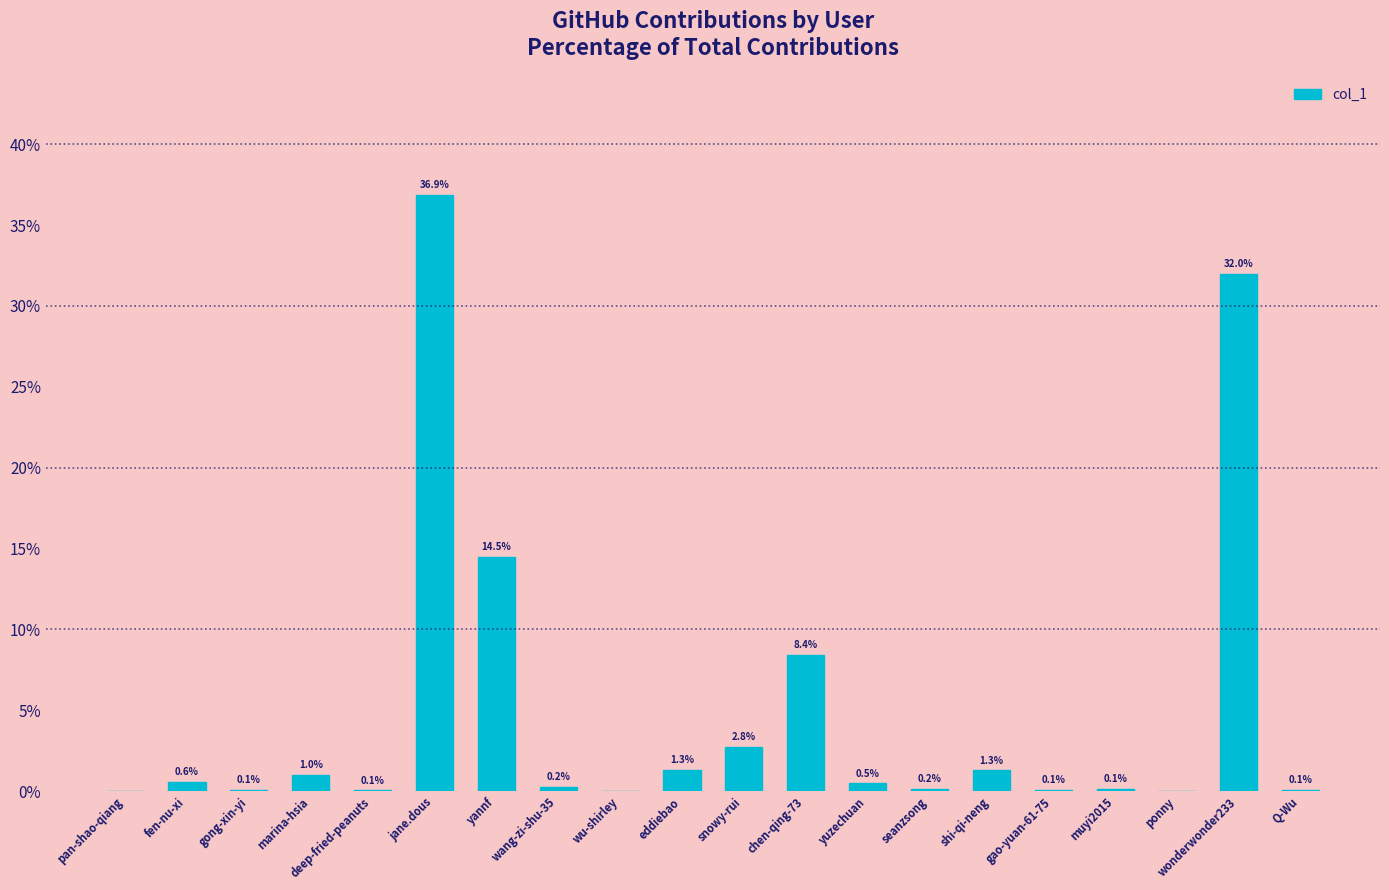

The chart shows a value of 12.3 at chen-qing-73. True or false?

False